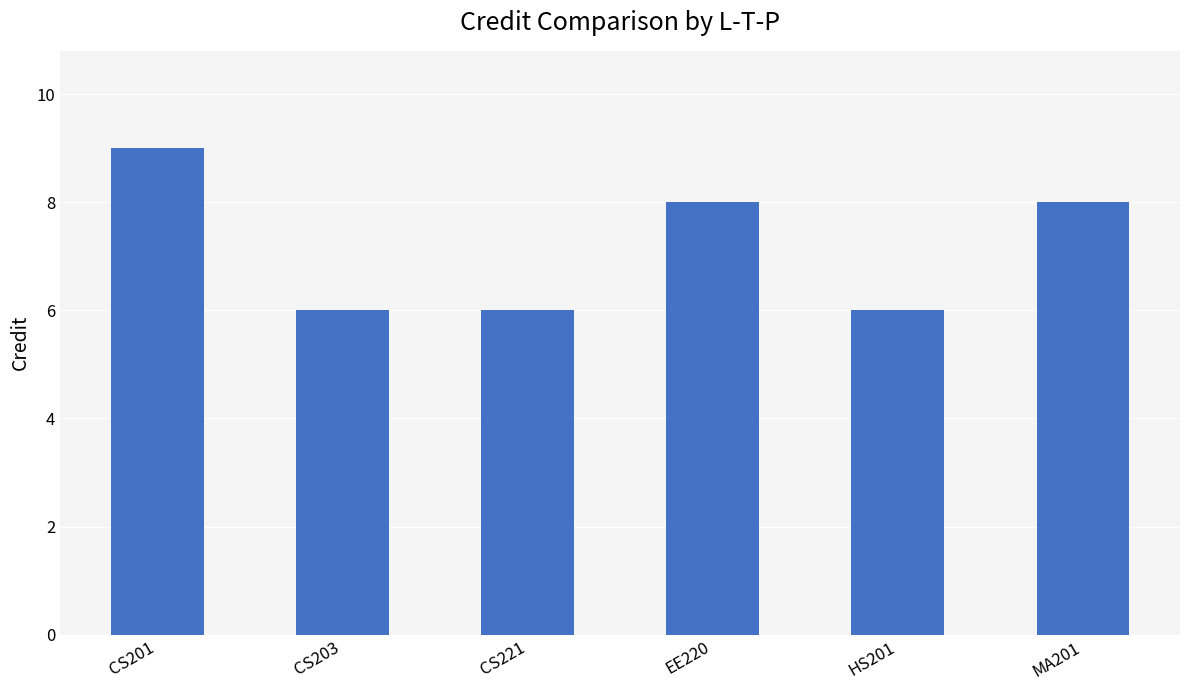

Which has a higher value, CS201 or HS201?

CS201